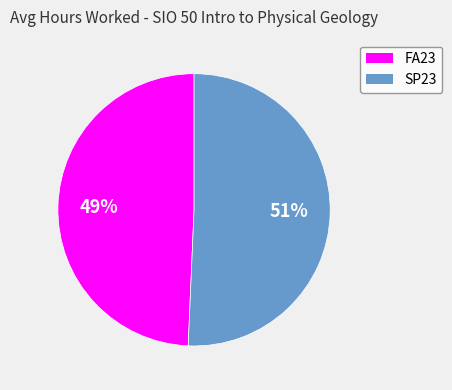

Do SP23 and FA23 together represent more than half of the pie?

Yes